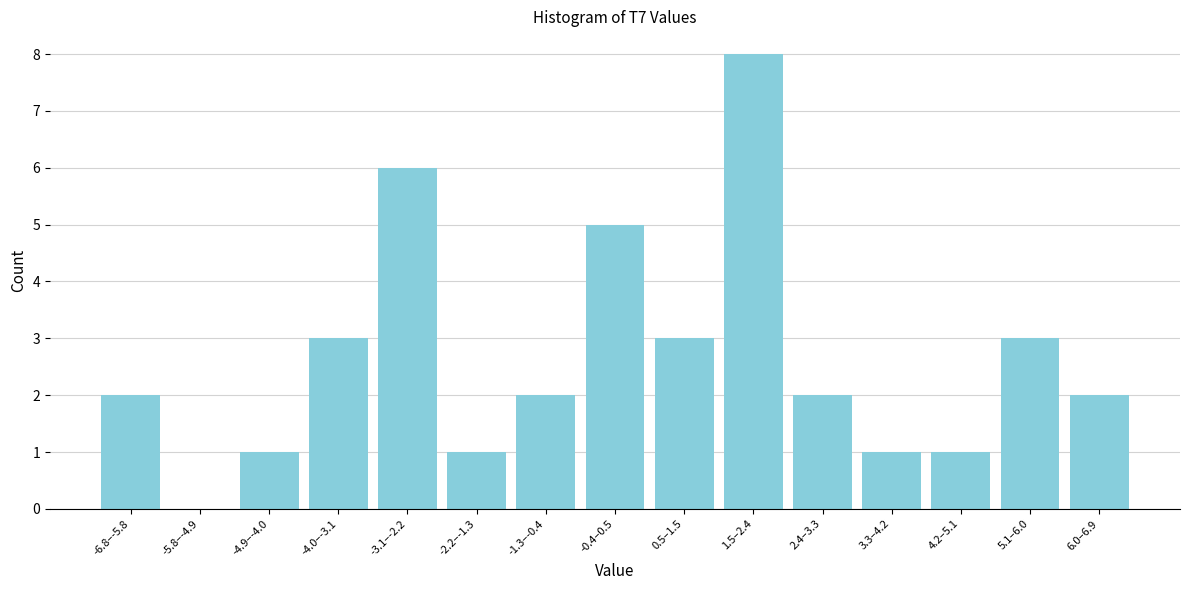

Reading left to right, list all the values displayed in this chart.

-6.8–-5.8=2	-5.8–-4.9=0	-4.9–-4.0=1	-4.0–-3.1=3	-3.1–-2.2=6	-2.2–-1.3=1	-1.3–-0.4=2	-0.4–0.5=5	0.5–1.5=3	1.5–2.4=8	2.4–3.3=2	3.3–4.2=1	4.2–5.1=1	5.1–6.0=3	6.0–6.9=2